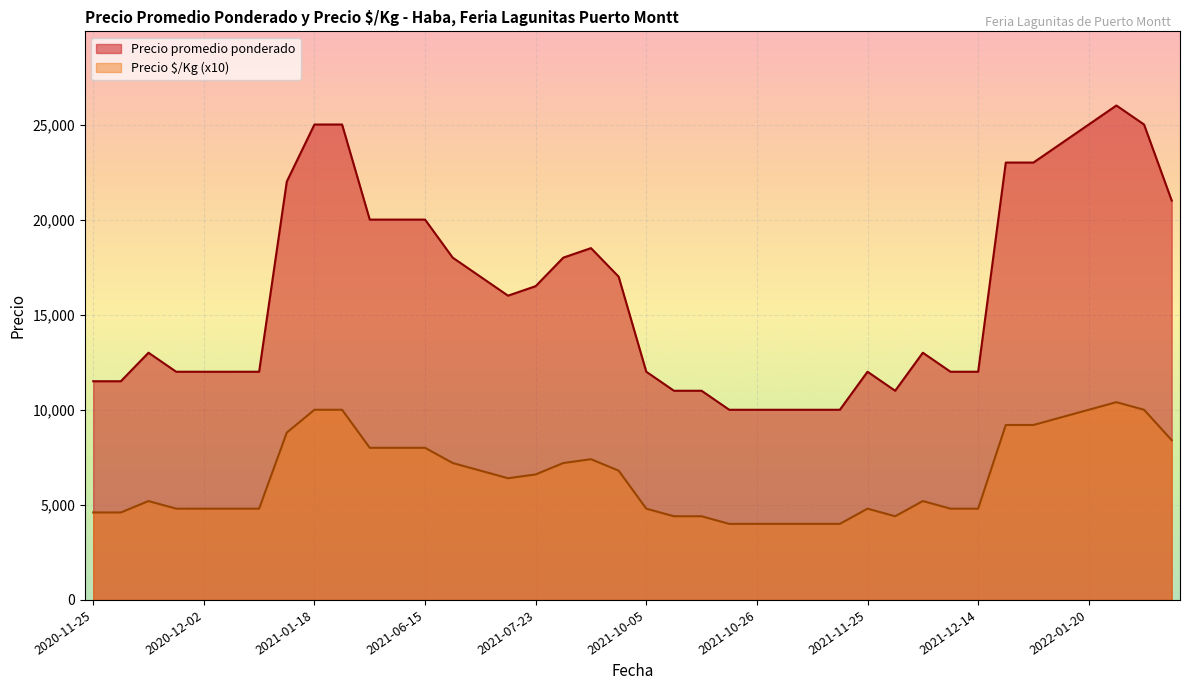

True or false: Precio promedio ponderado and Precio $/Kg (x10) intersect in this chart.

False